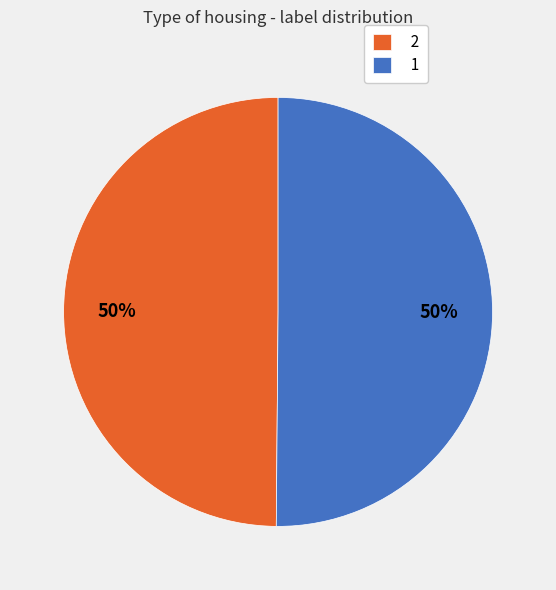

Is it true that 2 is 60% of the pie?

False